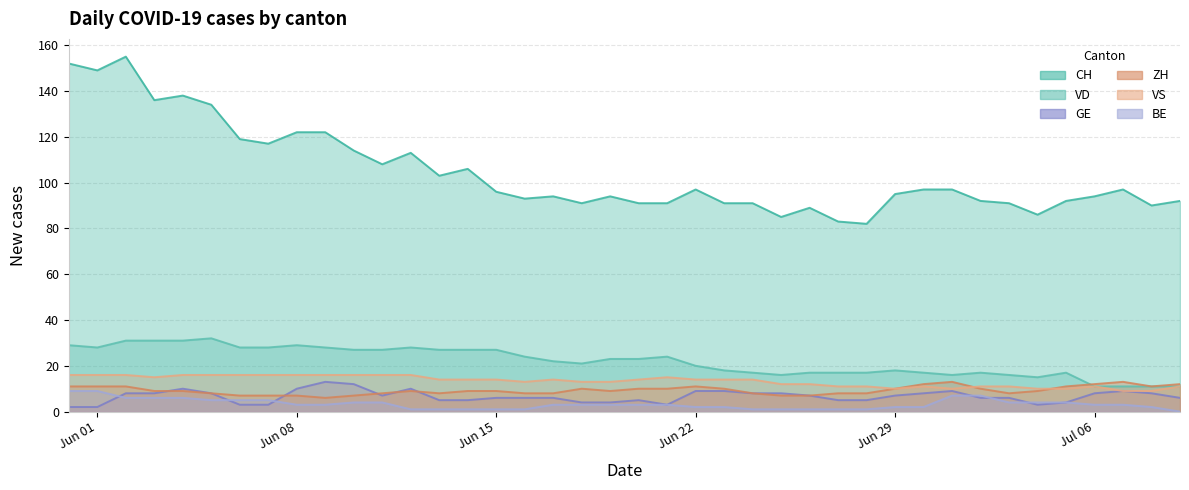

What is the lowest value of the VD series?

11